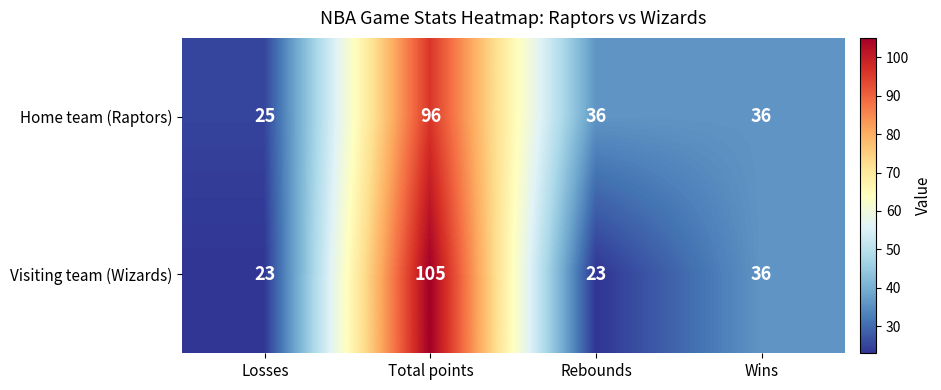

How many data points does each series have?

4